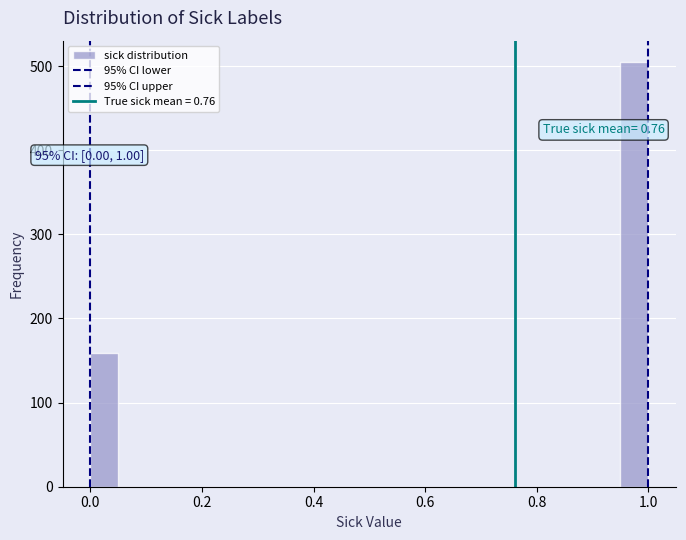

Read against the x-axis, roughly where is the centre of the tallest bar?

0.98